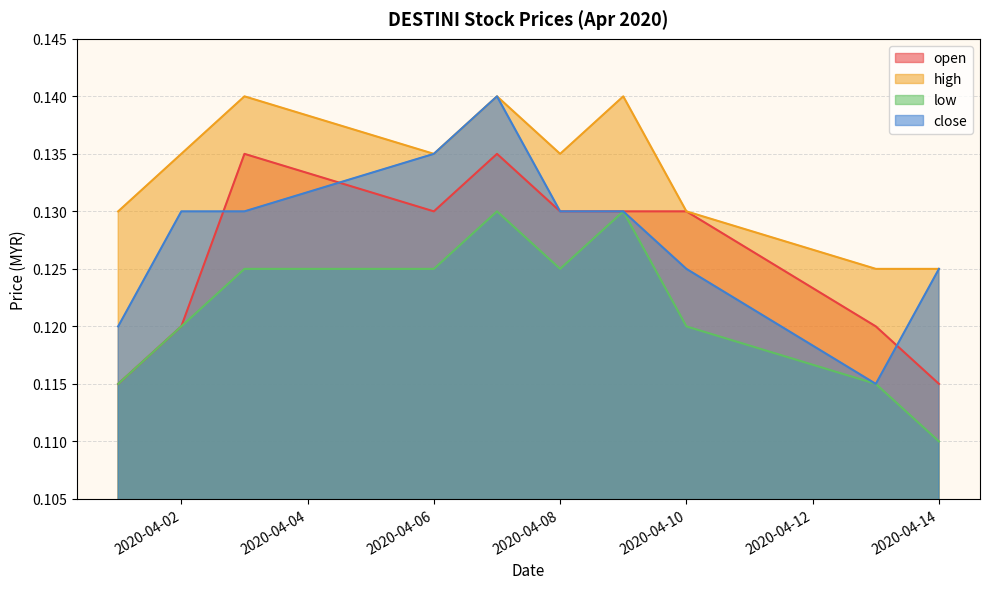

Between 2020-04-03 and 2020-04-14, which series saw the biggest shift?

open